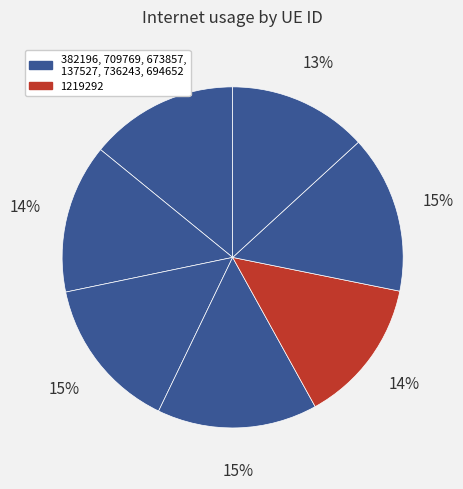

Which category has the biggest portion of the pie?

137527